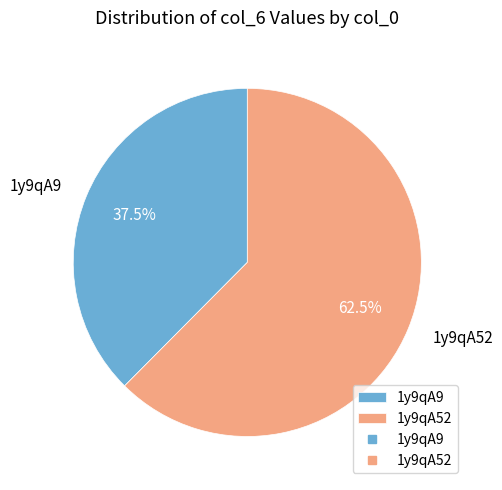

Is 1y9qA9 the majority of the pie?

No